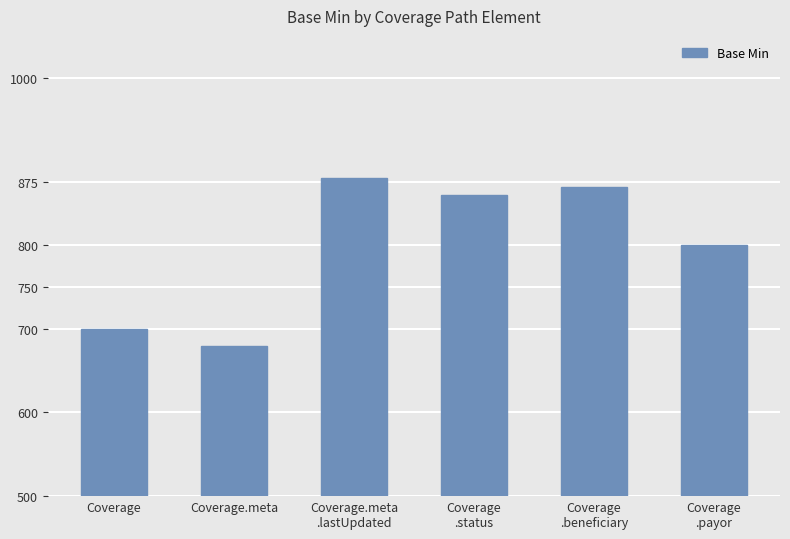

Is it true that the value at Coverage
.payor is 800?

True